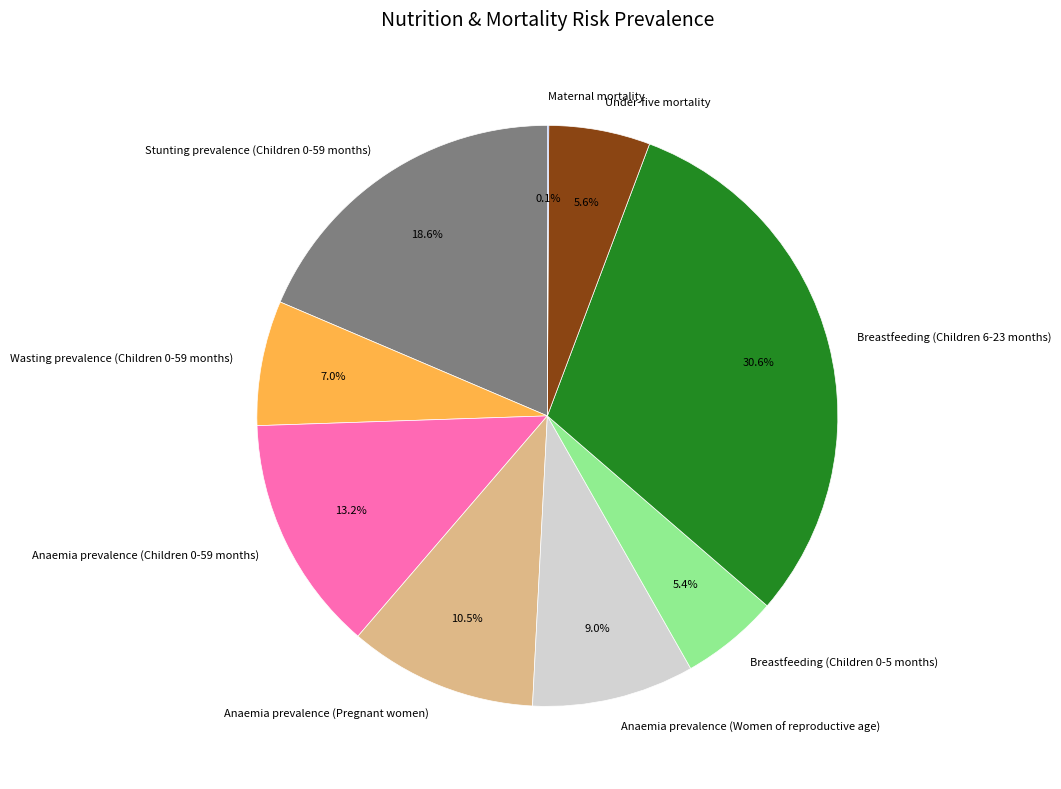

Does Anaemia prevalence (Women of reproductive age) account for over 50% of the chart?

No